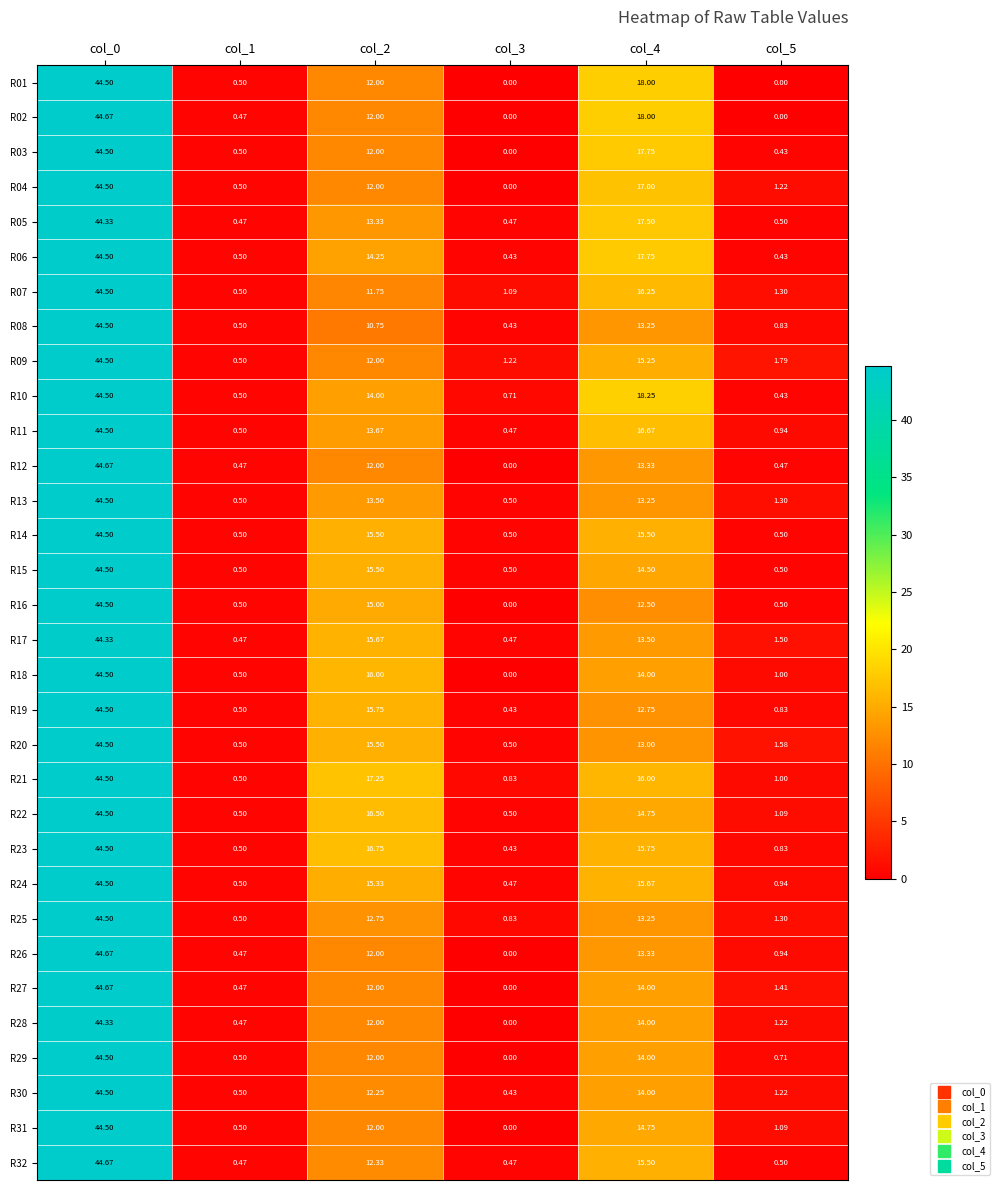

Is the value of R18 at col_1 greater than the value of R16 at col_4?

No